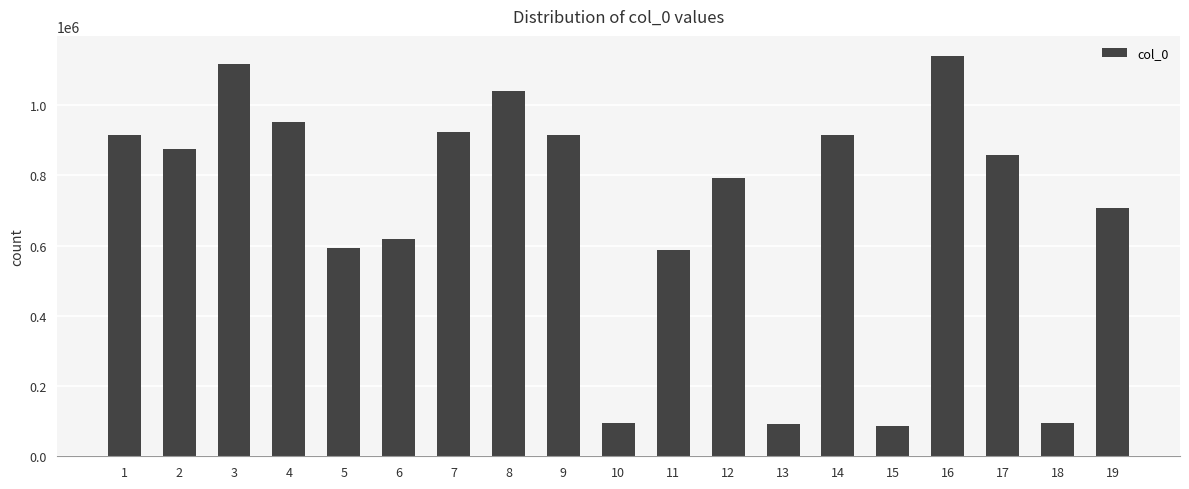

Count the number of data series in this chart.

1